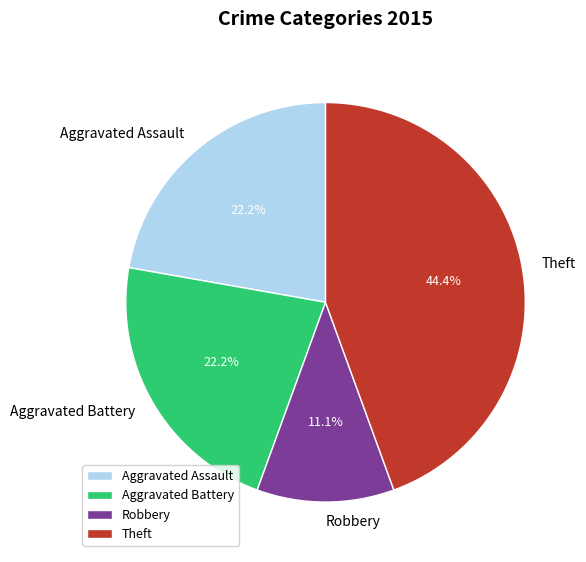

The Aggravated Battery slice represents 22% of the pie. True or false?

True